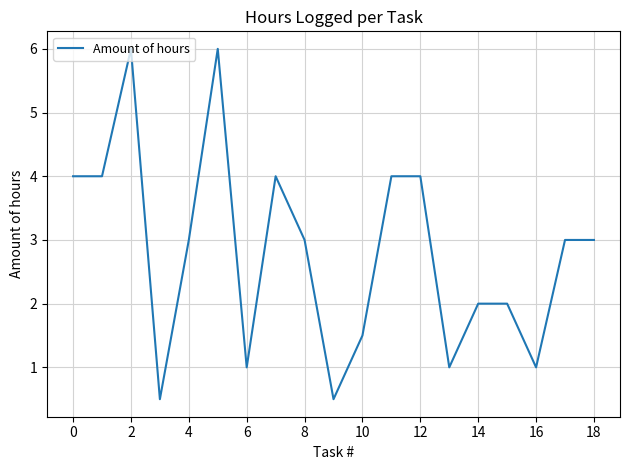

What is the difference between the maximum and minimum values?

5.5